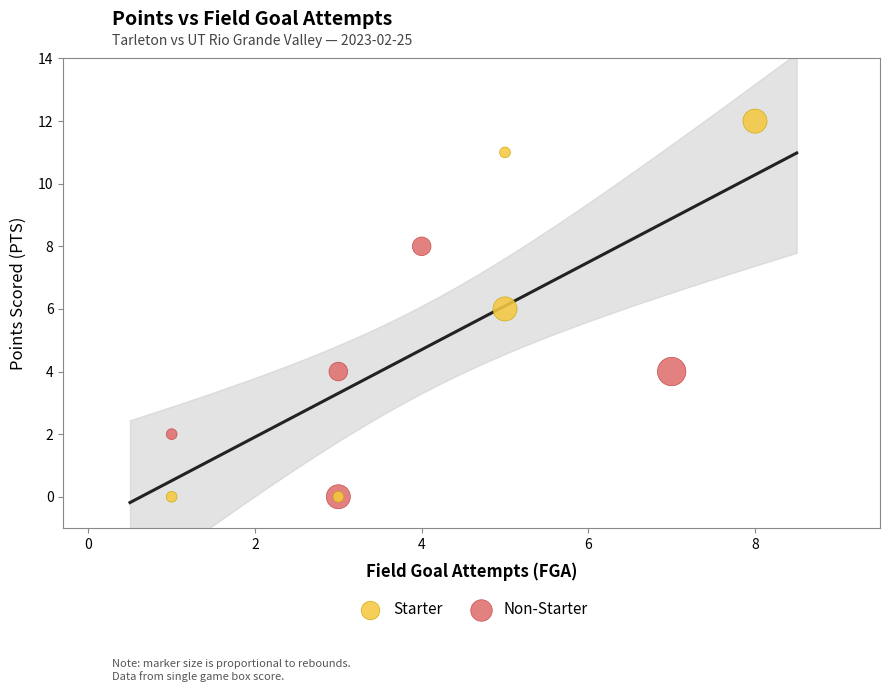

Which series has the largest Y range (max minus min)?

Starter